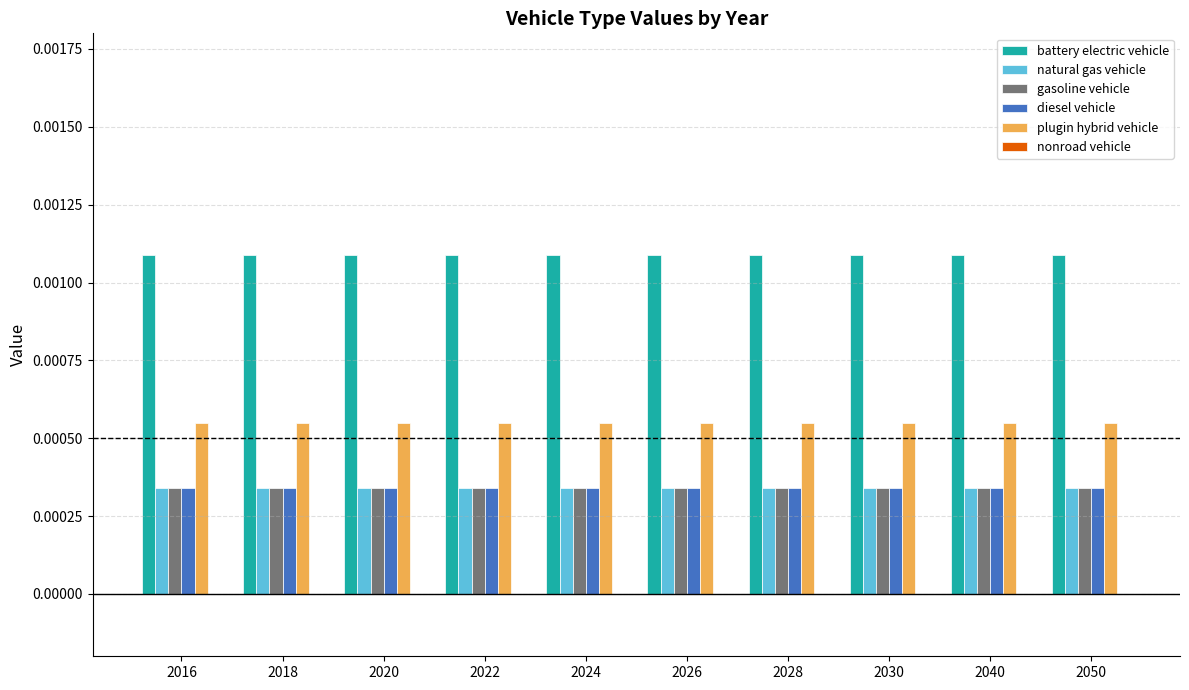

Which series has the largest total across all categories?

battery electric vehicle